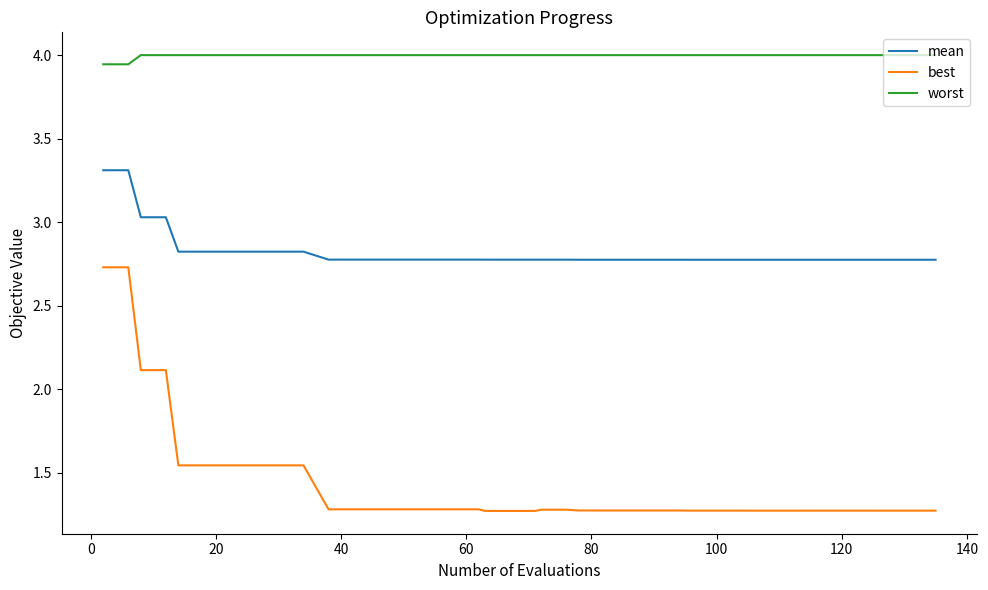

What are all the series names shown in the legend?

mean, best, worst